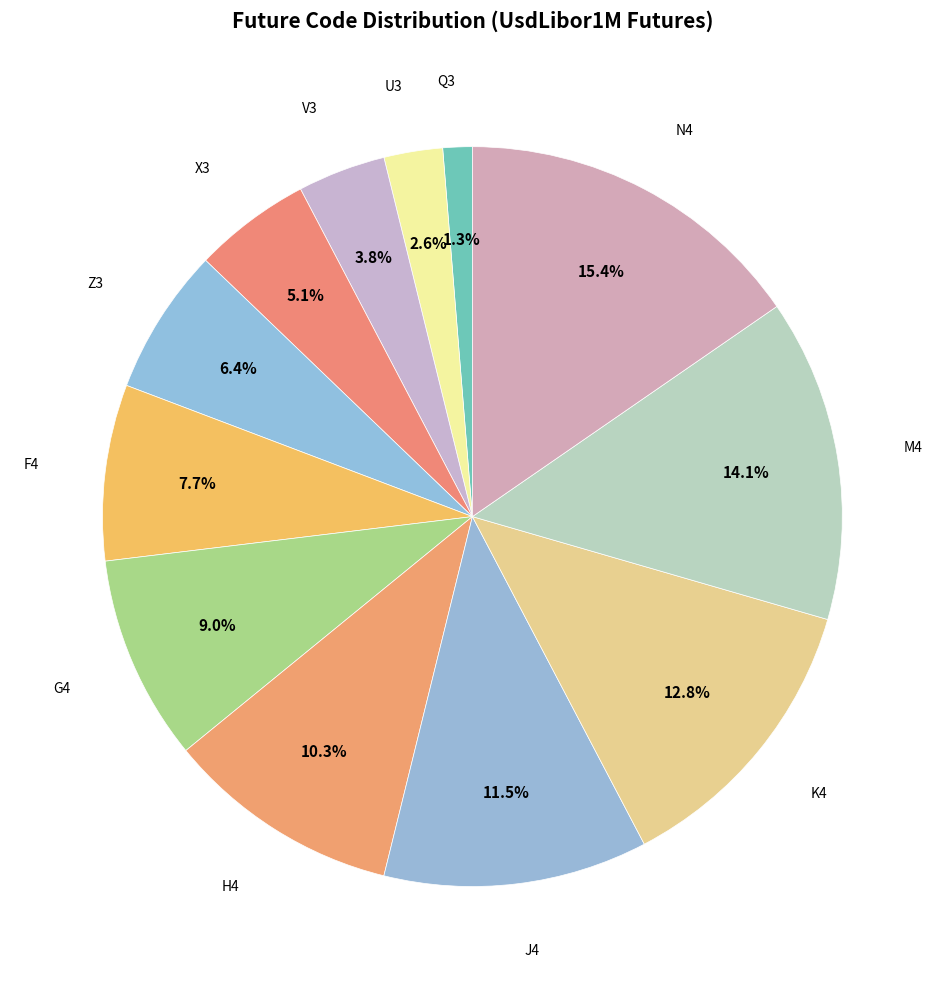

Count the number of slices in the pie.

12